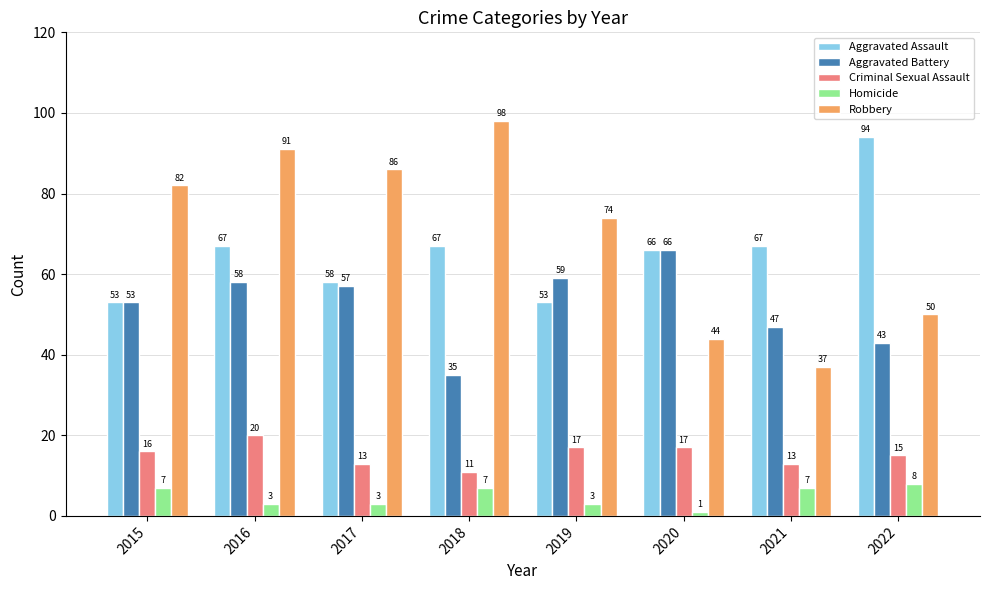

How many bars are there in total?

40